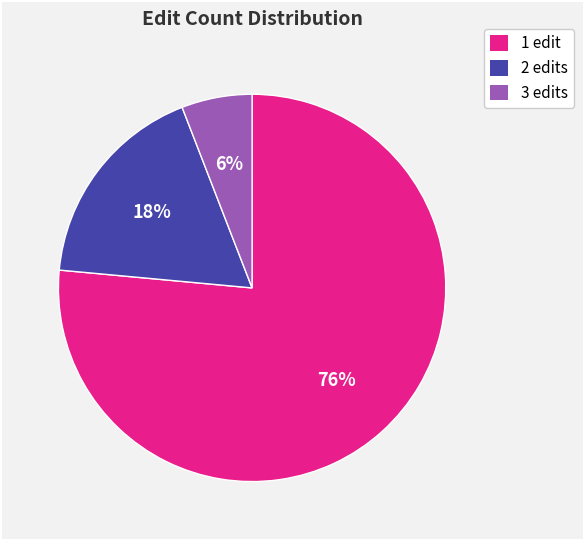

To the nearest percent, what is the average slice percentage?

33%